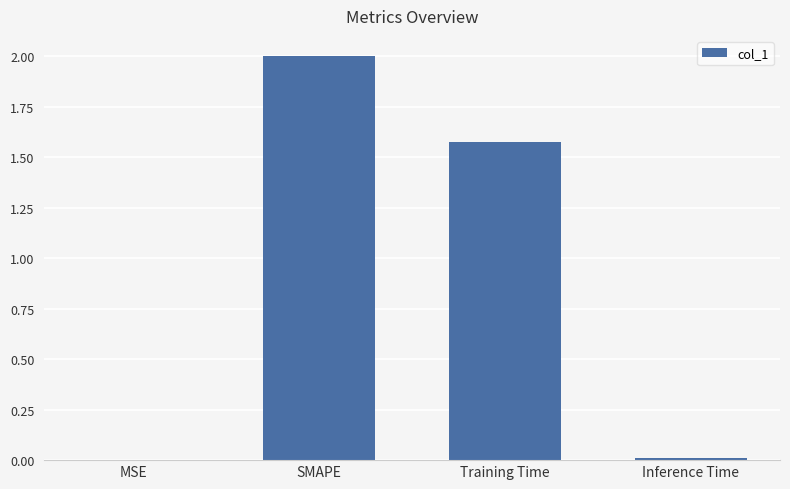

What is the change in value from SMAPE to Training Time?

-0.4